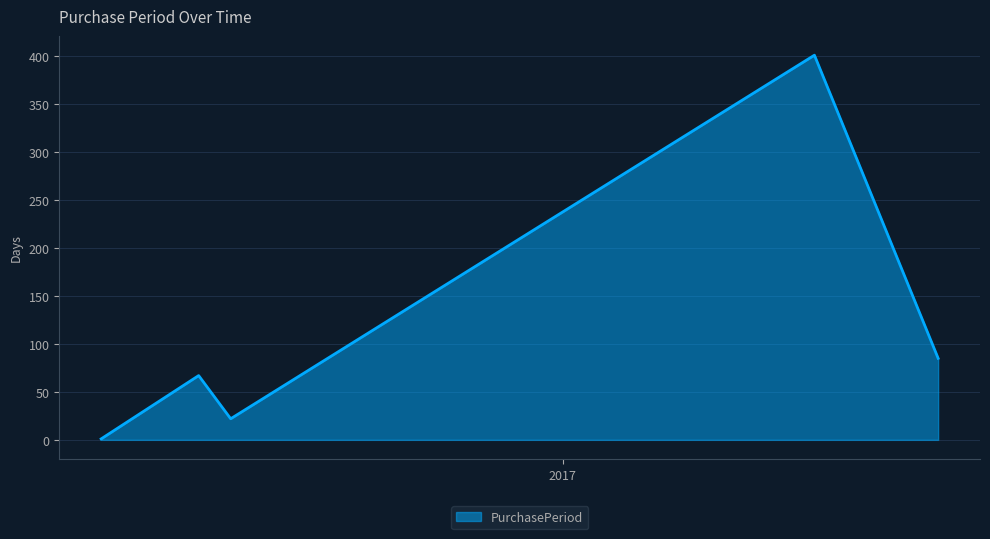

What is the greatest value displayed?

401